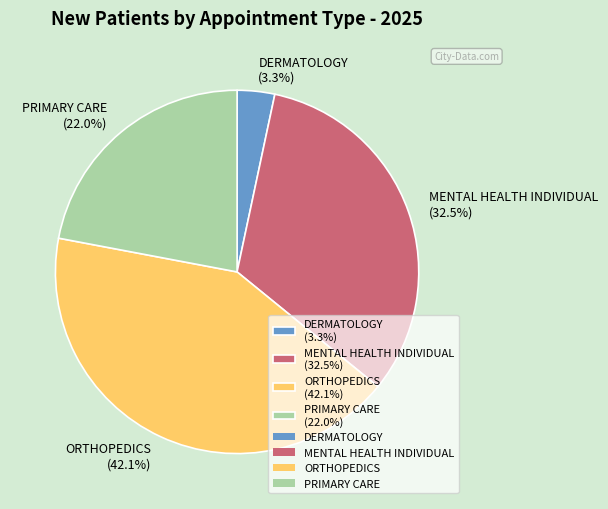

Does MENTAL HEALTH INDIVIDUAL represent more than half of the total?

No